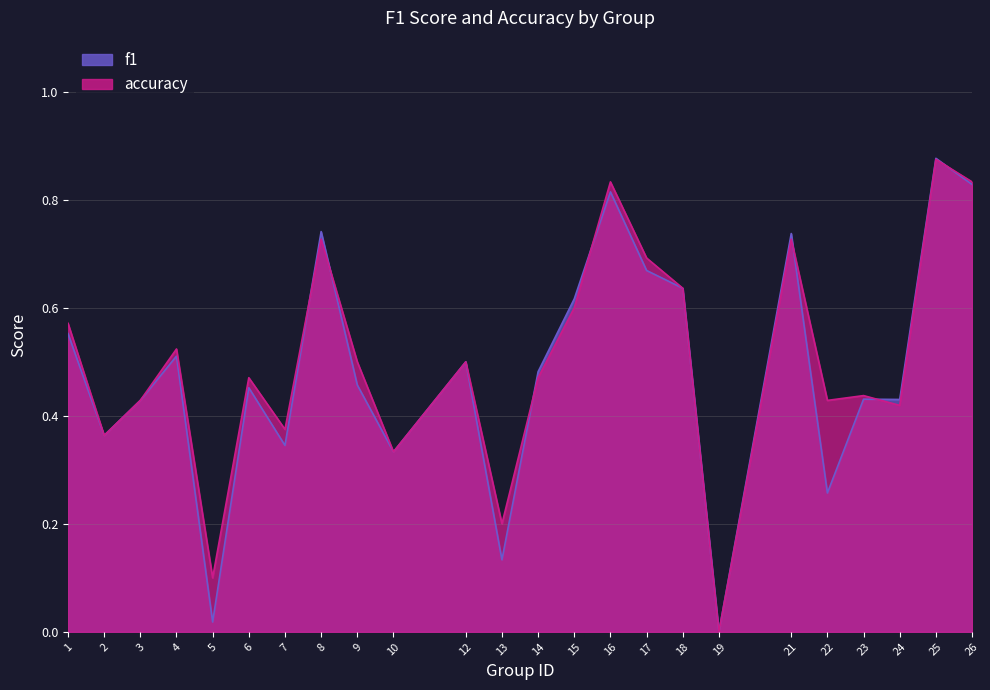

Rank the series by their average value, from highest to lowest.

accuracy, f1